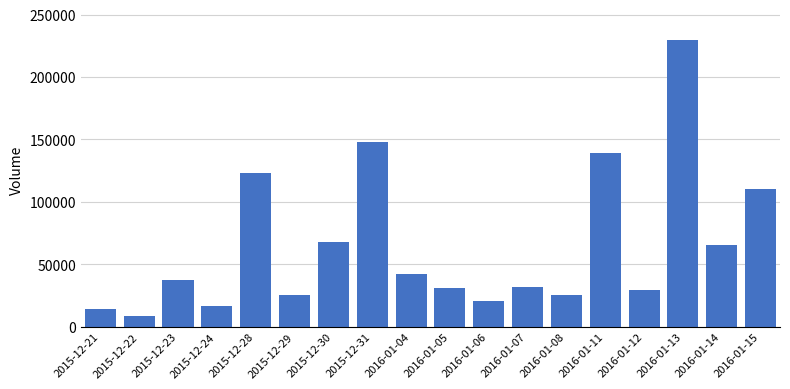

What is the maximum value shown in the chart?

229600